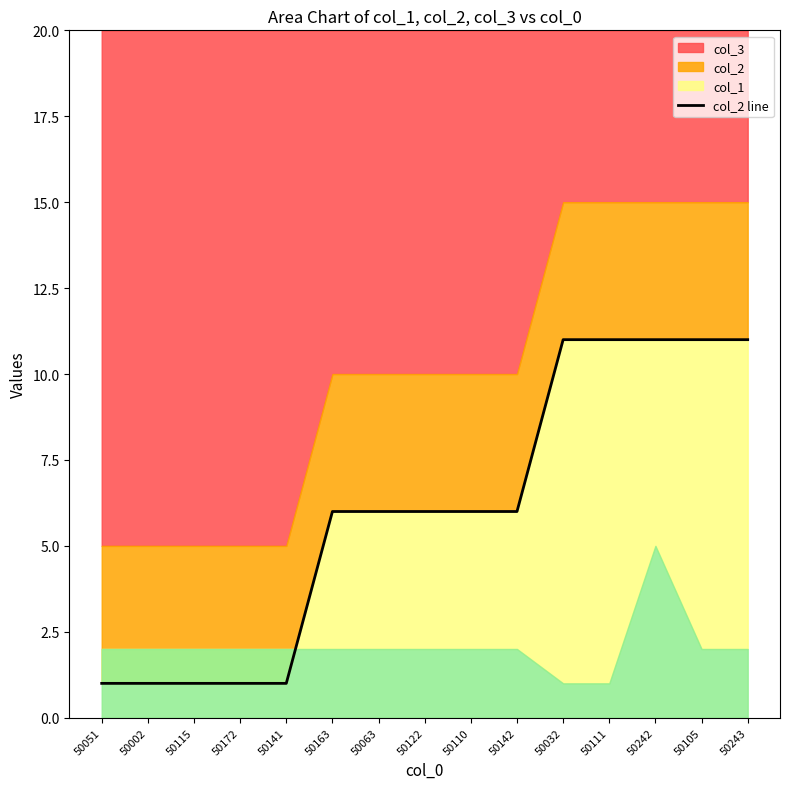

What position from the right is 50105?

2